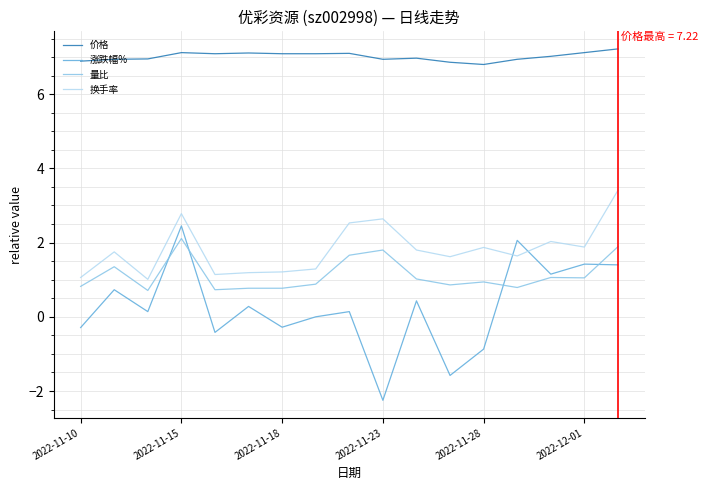

What is the maximum value for 价格?

7.2